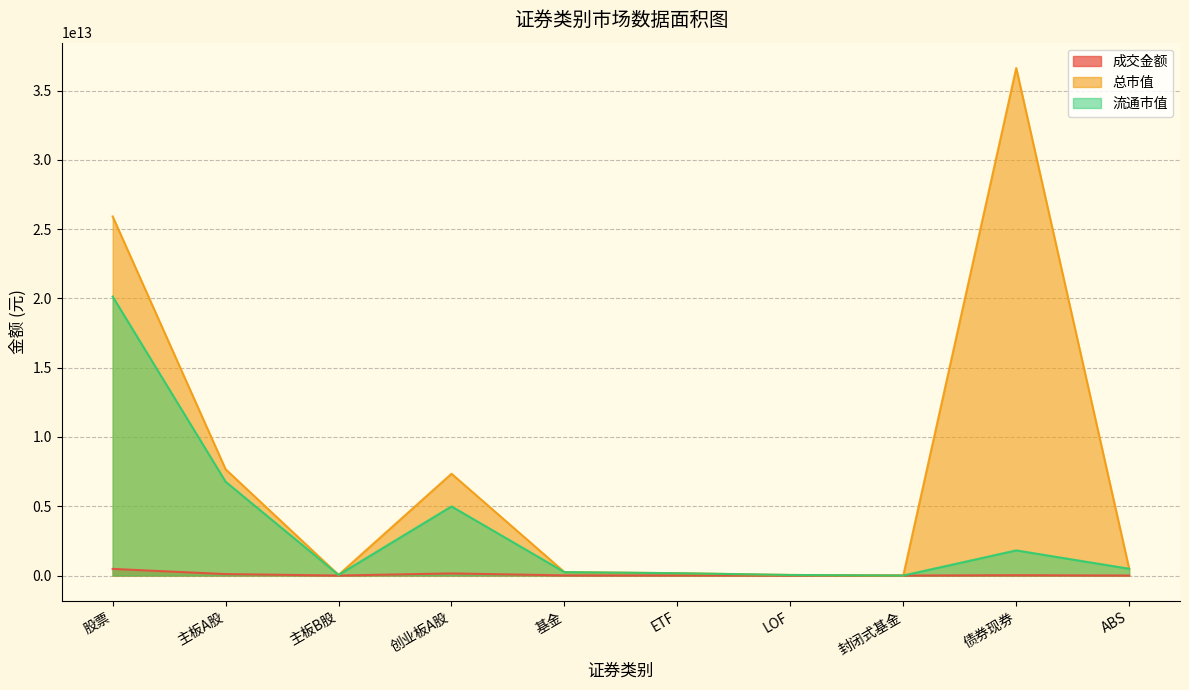

What is the label of the 7th point from the left?

LOF